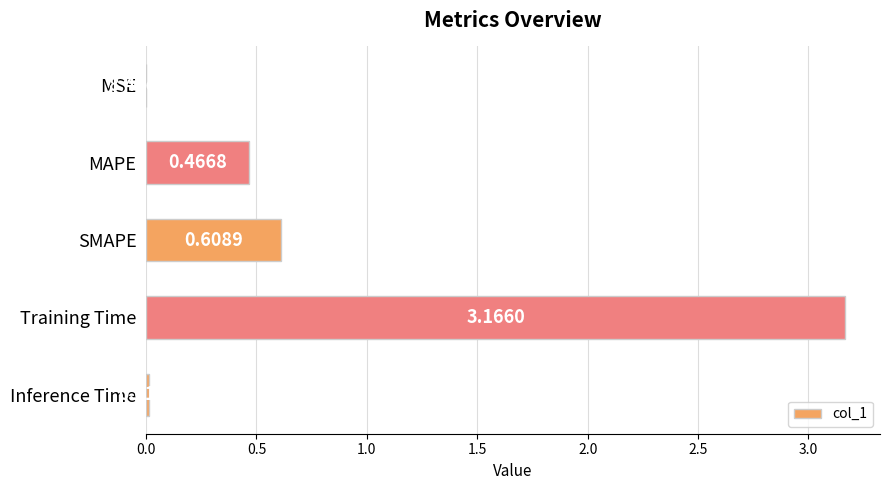

What is the sum of the values at Training Time and MAPE?

3.6